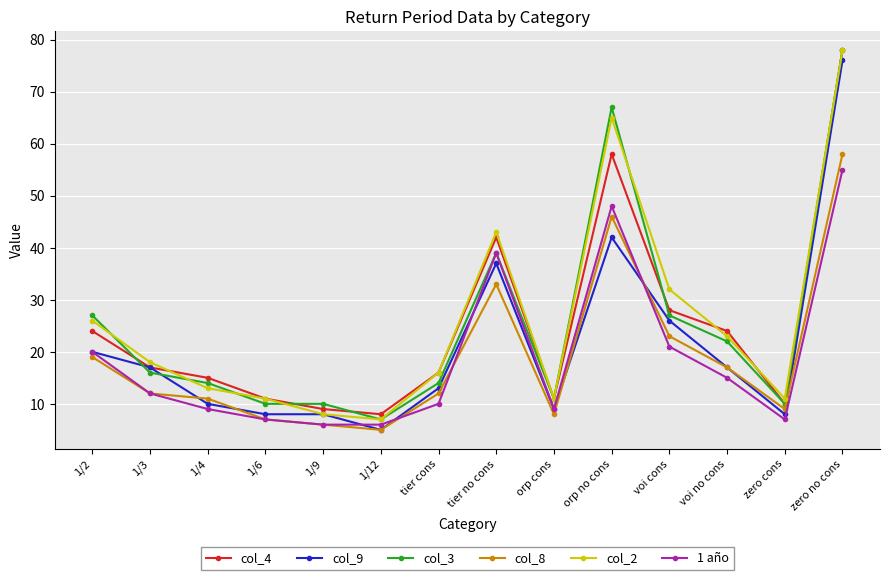

What is the total value across all series at zero cons?

55